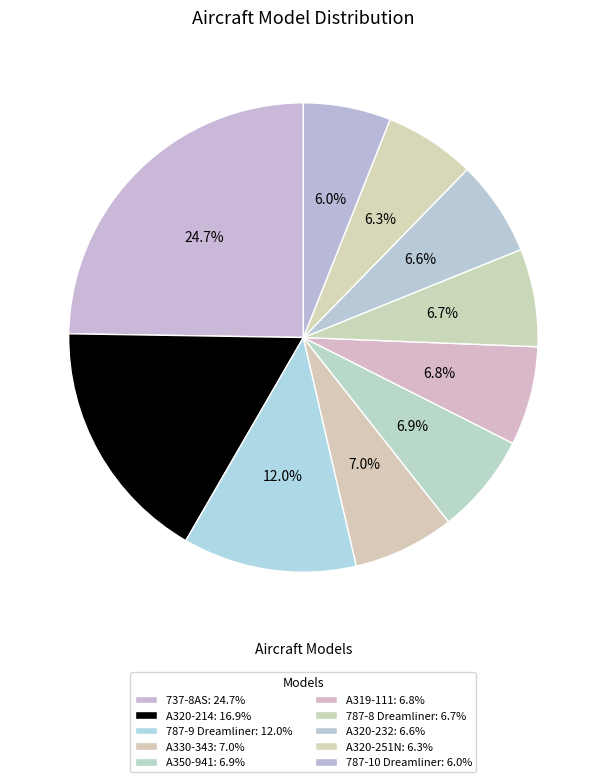

How many segments does this pie chart have?

10